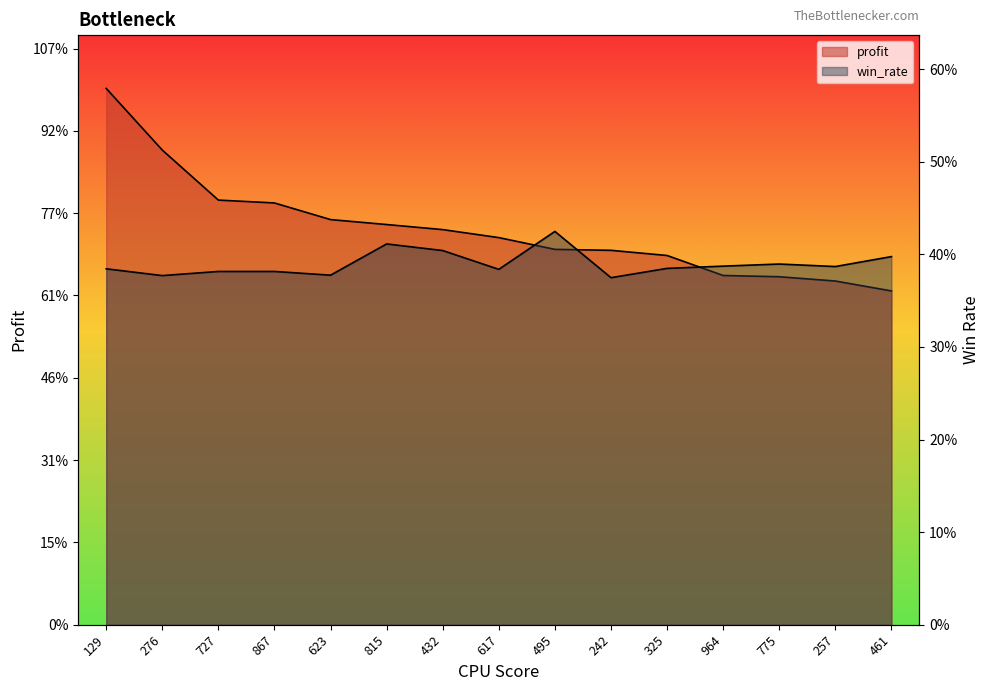

Which series has the largest range (max minus min)?

profit